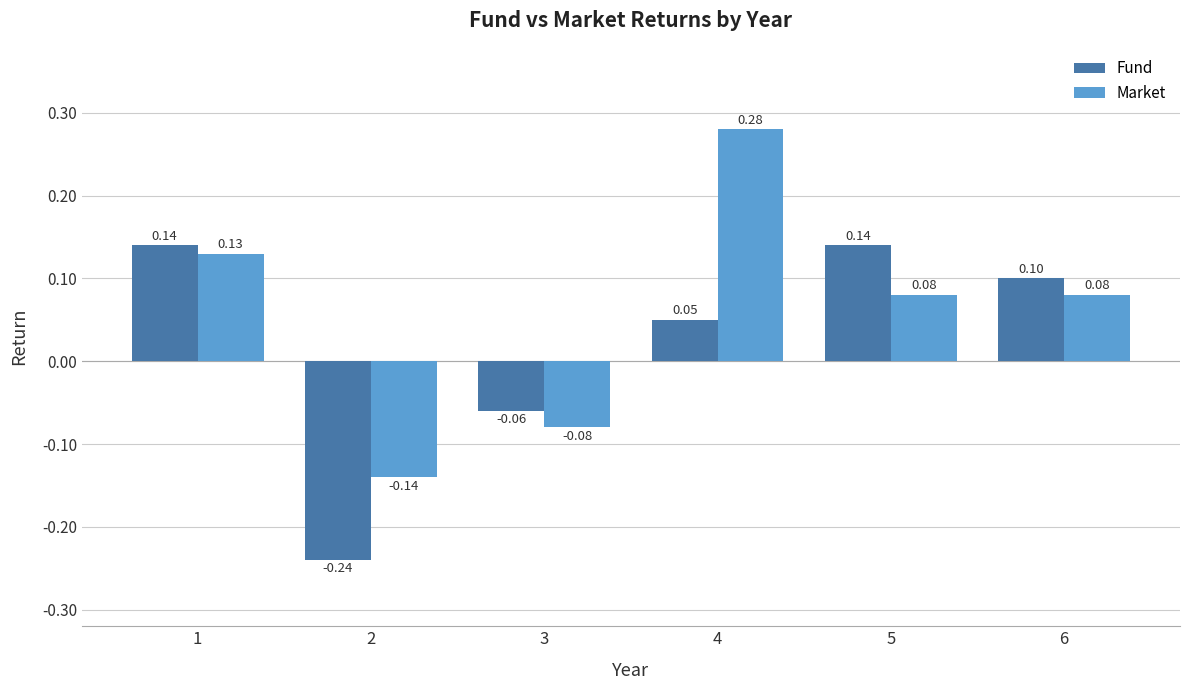

At how many categories does at least one series exceed 0?

4